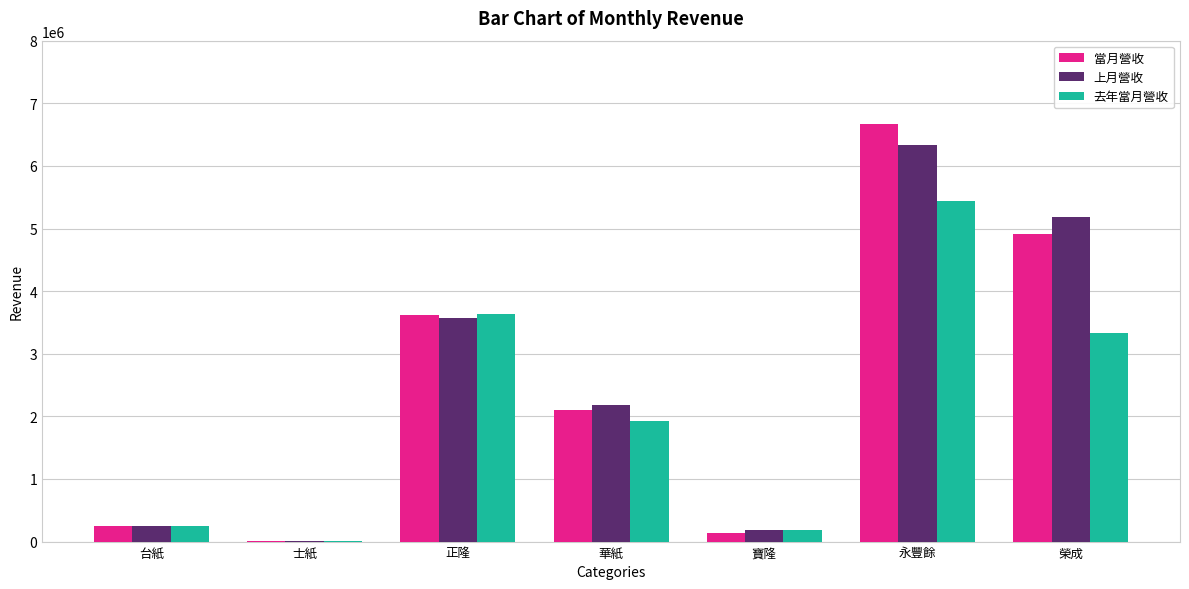

Which series changed the most between 台紙 and 寶隆?

當月營收